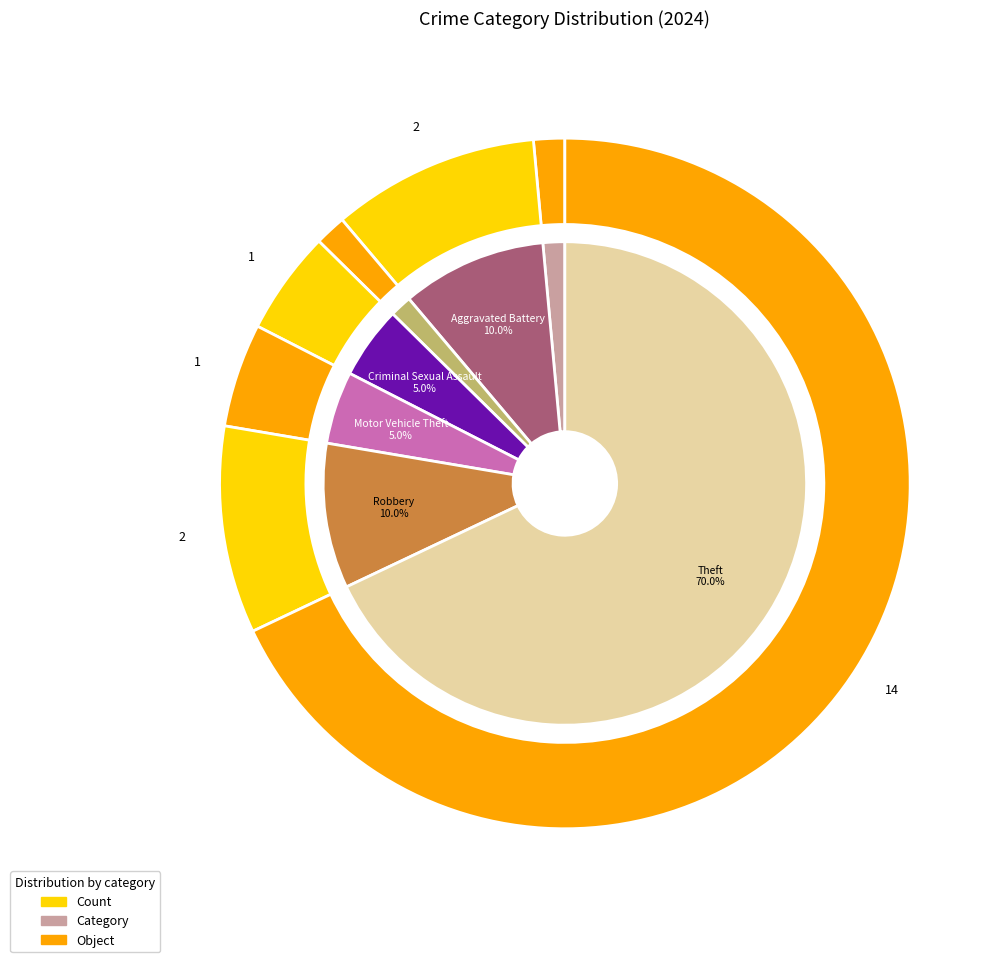

The Aggravated Battery slice represents 10% of the pie. True or false?

True